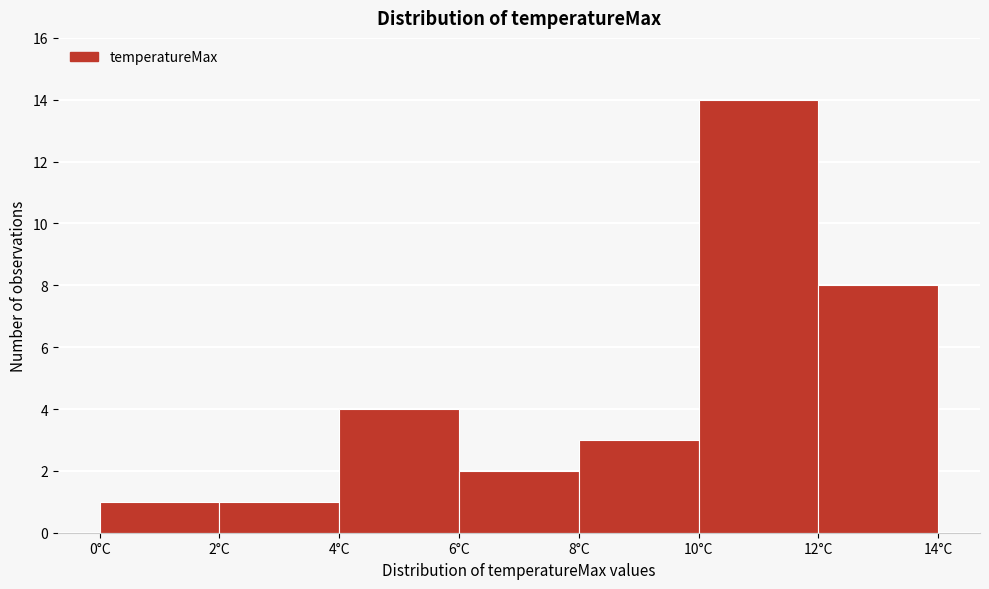

Reading left to right, list every bar in this chart as the range it spans on the x-axis followed by its height. The values are not printed on the chart, so give them approximately, as read against the axis.

0 to 2: 1
2 to 4: 1
4 to 6: 4
6 to 8: 2
8 to 10: 3
10 to 12: 14
12 to 14: 8